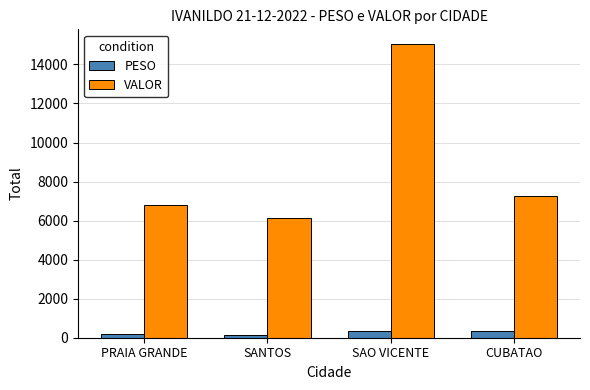

What is the sum of the PESO values at PRAIA GRANDE and SANTOS?

353.8